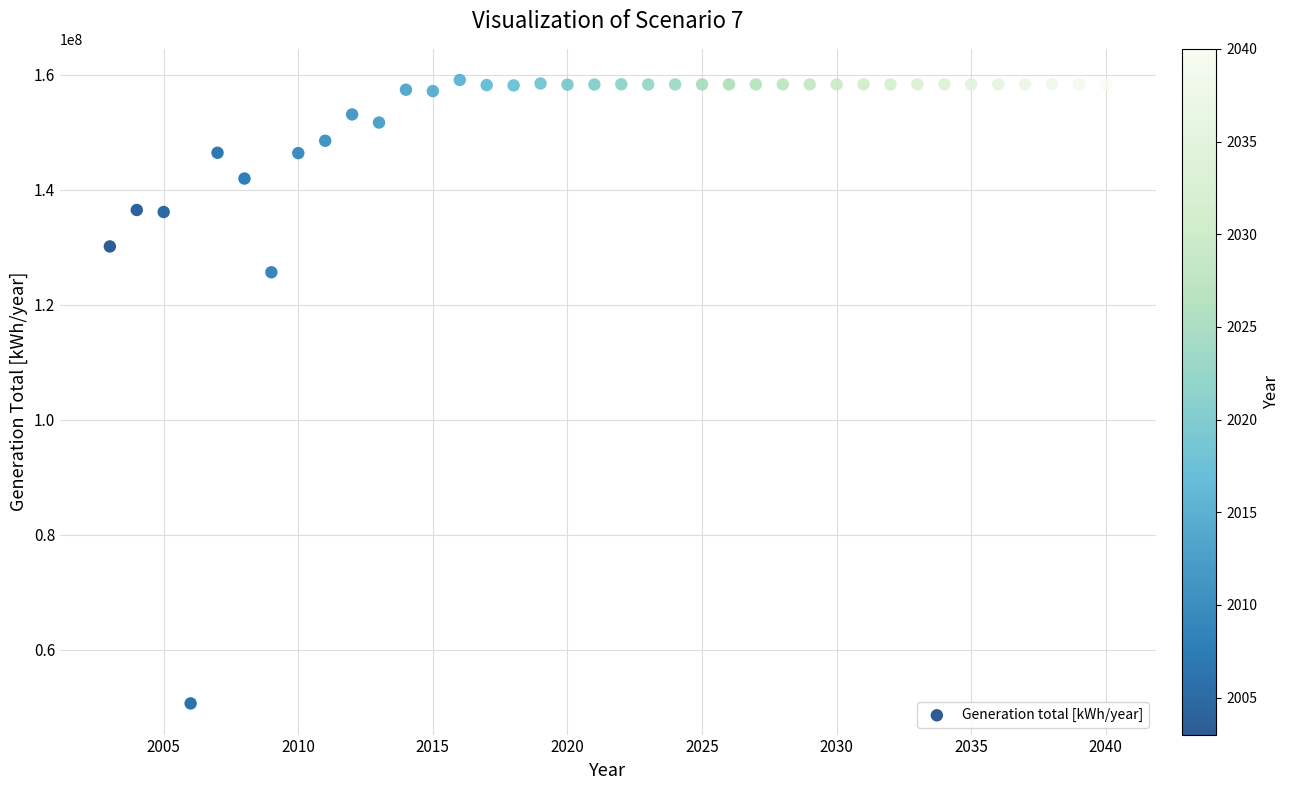

What is the range of X values (max minus min)?

37.0